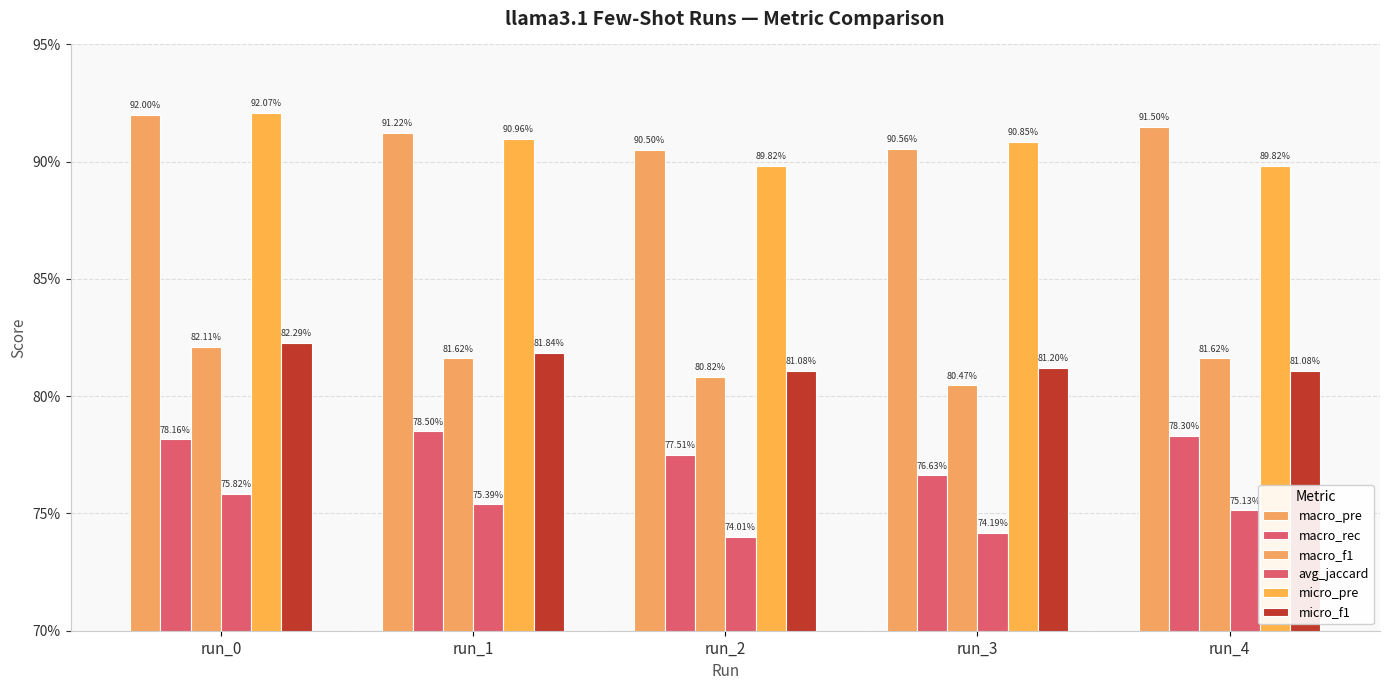

Reading left to right, what are all the values shown in this chart?

macro_pre: 0.9	0.9	0.9	0.9	0.9
macro_rec: 0.8	0.8	0.8	0.8	0.8
macro_f1: 0.8	0.8	0.8	0.8	0.8
avg_jaccard: 0.8	0.8	0.7	0.7	0.8
micro_pre: 0.9	0.9	0.9	0.9	0.9
micro_f1: 0.8	0.8	0.8	0.8	0.8